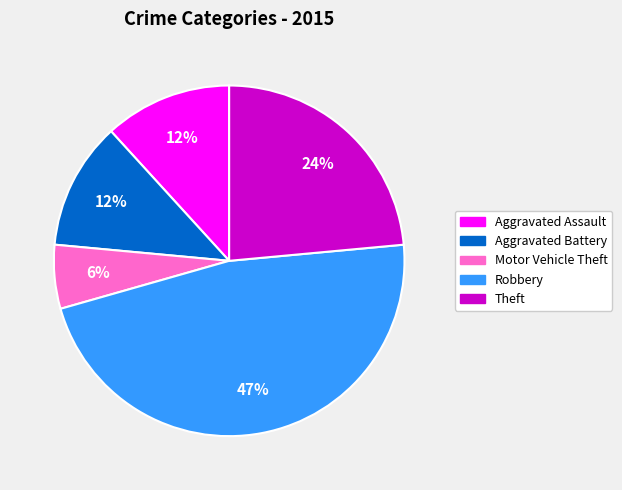

Count the number of slices in the pie.

5